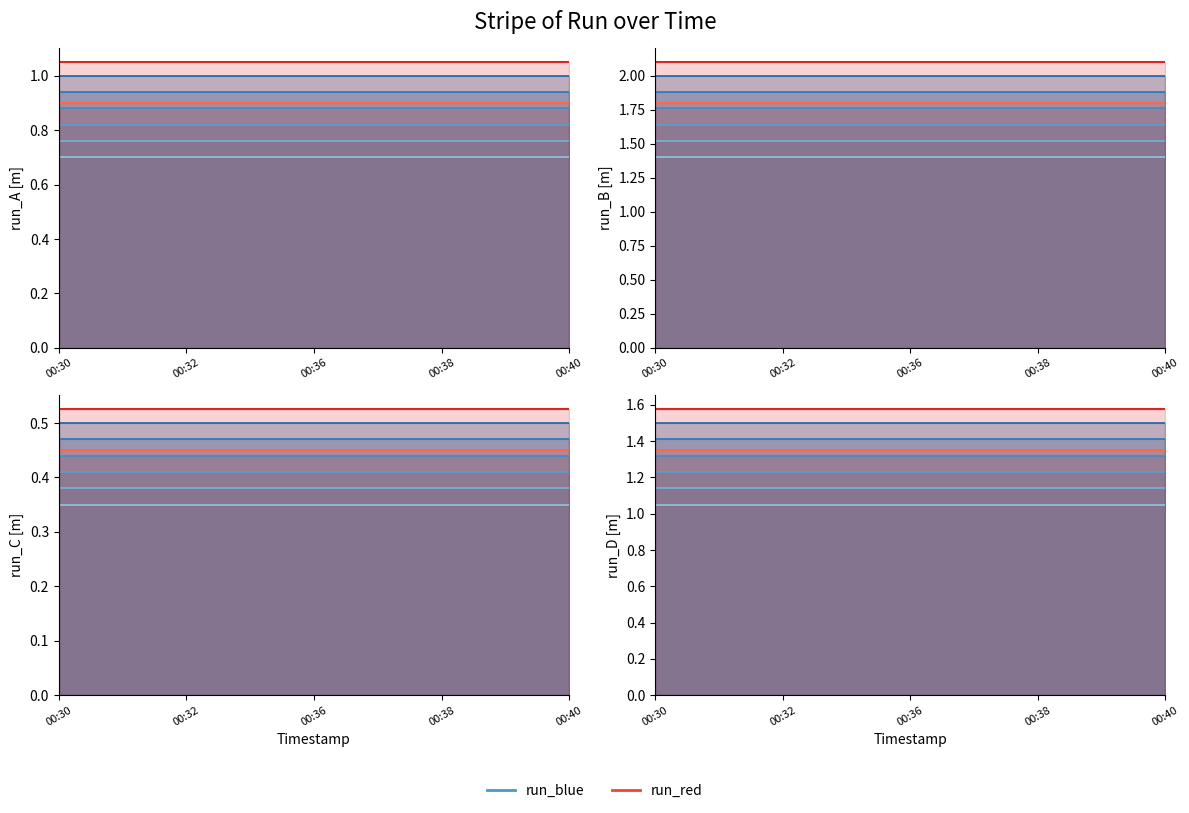

Which series has the largest total across all categories?

run_red_0